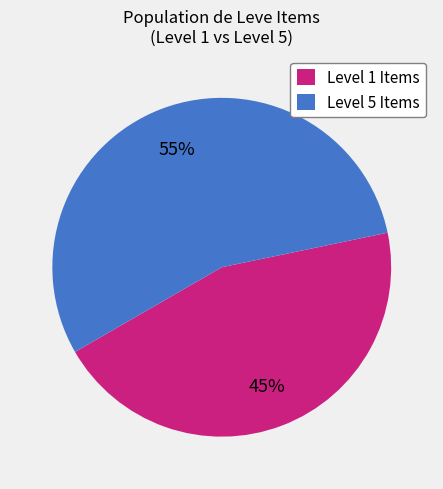

Is it true that Level 1 Items is 45% of the pie?

True